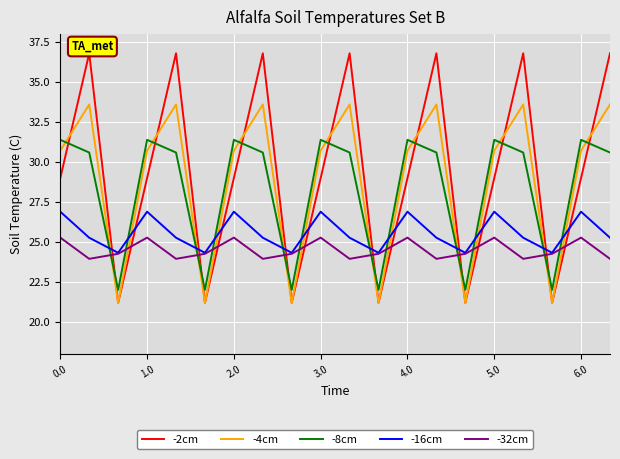

What is the smallest value displayed?

21.2